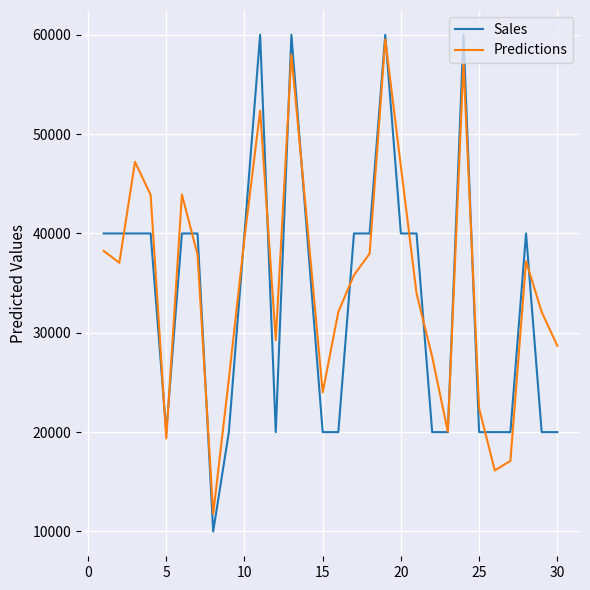

Which series has the largest range (max minus min)?

Sales